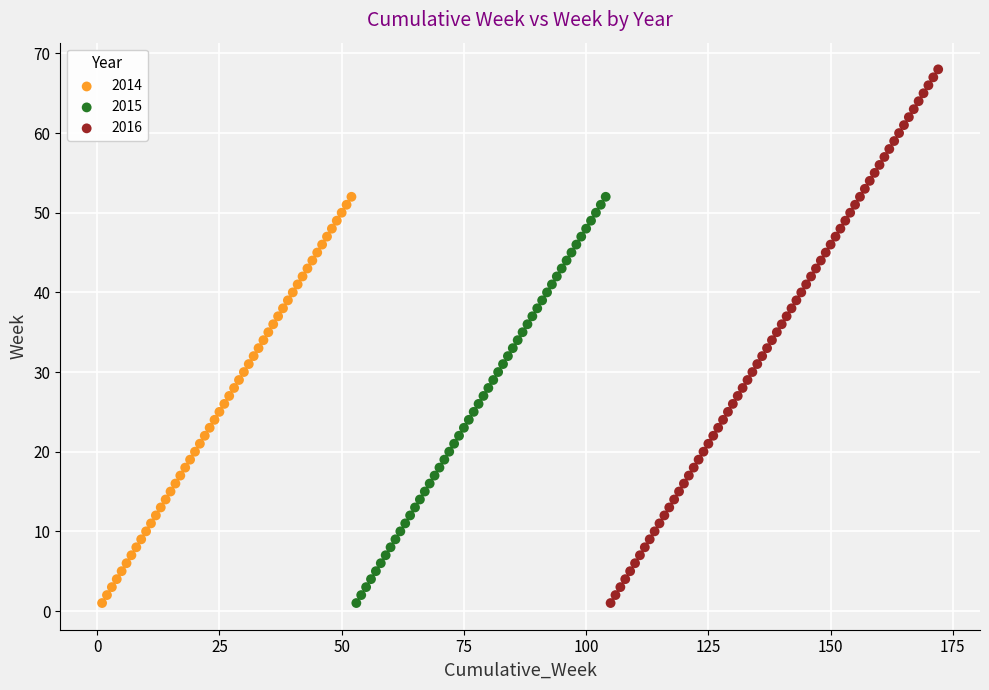

Which series reaches the maximum Y coordinate?

2016